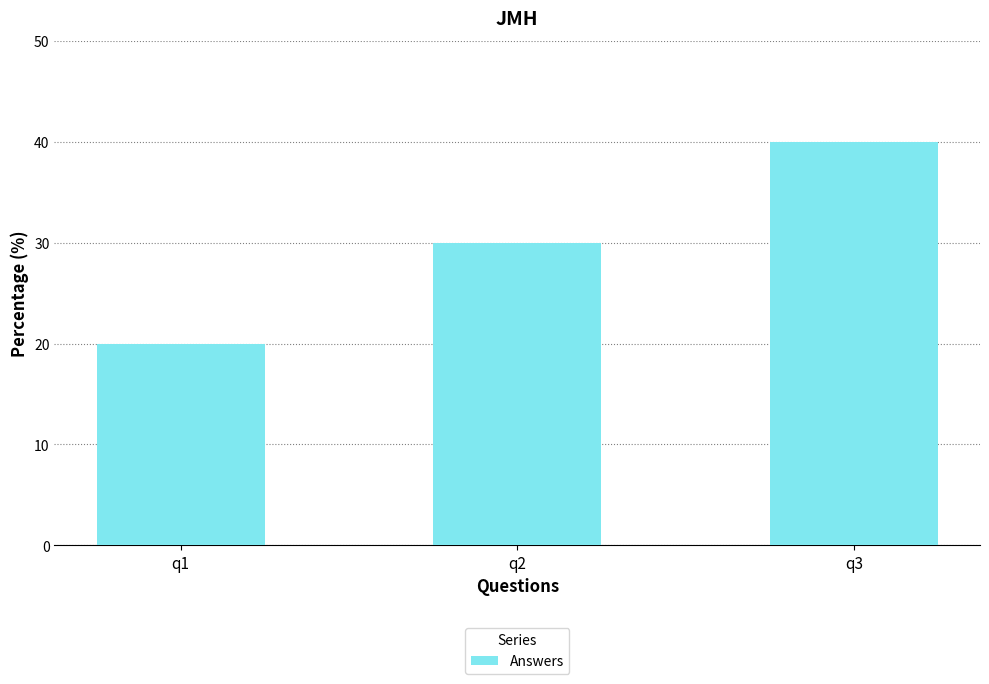

How many data points does each series have?

3